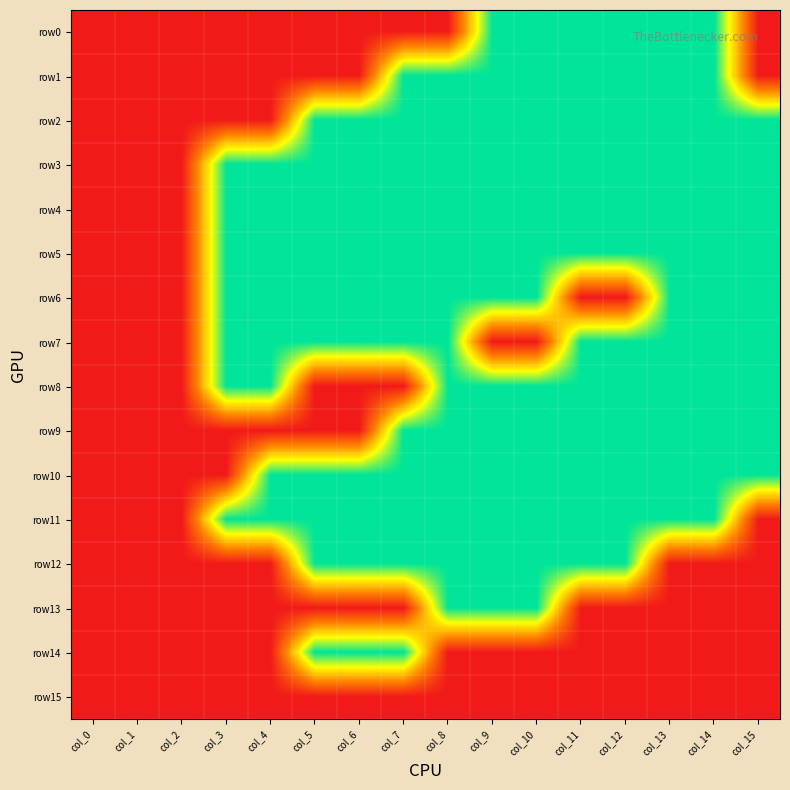

At which category is the sum across all series the highest?

col_8